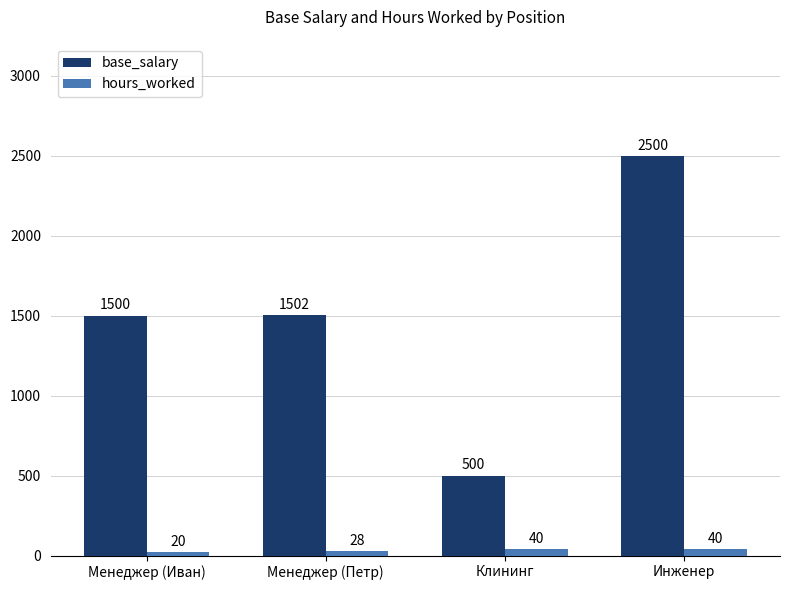

What is the spread (max minus min) of values at Менеджер (Петр)?

1474